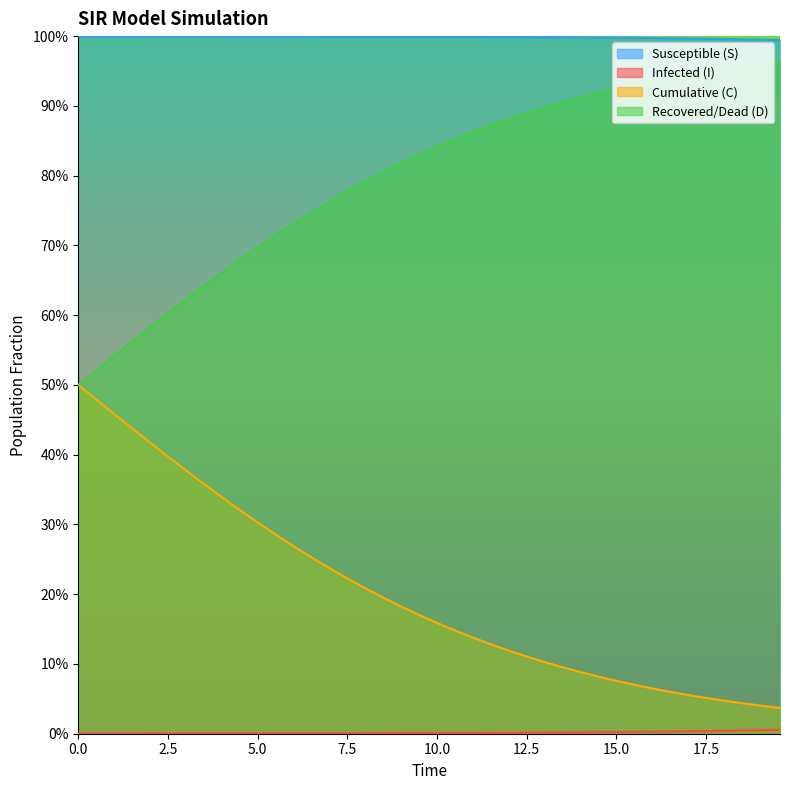

List the series in order of their peak value, lowest first.

I, C, D, S